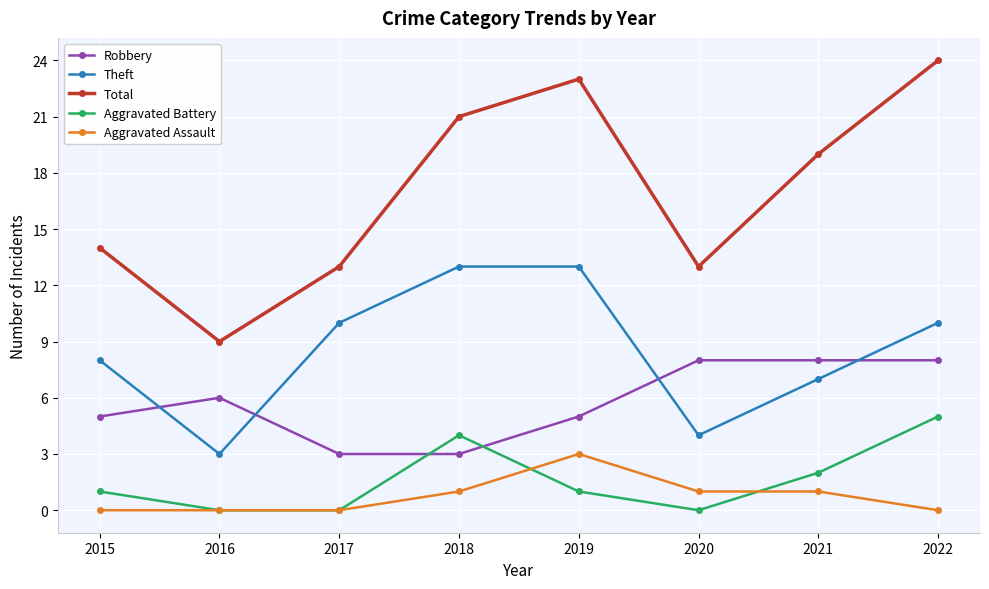

True or false: Robbery and Aggravated Assault intersect in this chart.

False